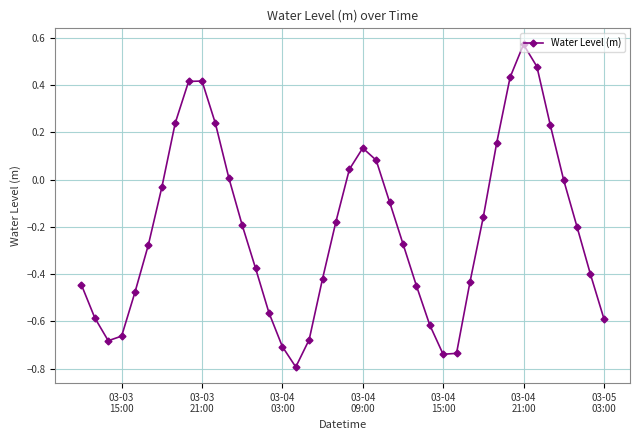

How many points are higher than both their immediate neighbors (excluding endpoints)?

3